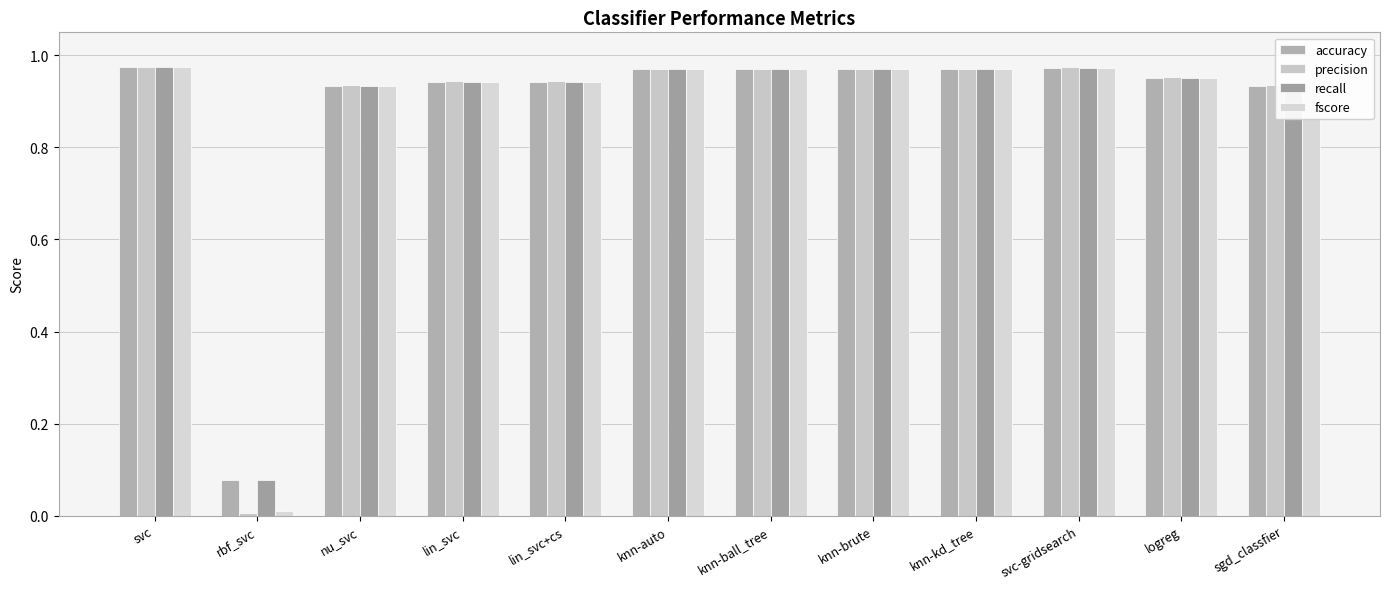

Reading right to left, list all the values displayed in this chart.

accuracy: sgd_classfier=0.9	logreg=1.0	svc-gridsearch=1.0	knn-kd_tree=1.0	knn-brute=1.0	knn-ball_tree=1.0	knn-auto=1.0	lin_svc+cs=0.9	lin_svc=0.9	nu_svc=0.9	rbf_svc=0.1	svc=1.0
precision: sgd_classfier=0.9	logreg=1.0	svc-gridsearch=1.0	knn-kd_tree=1.0	knn-brute=1.0	knn-ball_tree=1.0	knn-auto=1.0	lin_svc+cs=0.9	lin_svc=0.9	nu_svc=0.9	rbf_svc=0.0	svc=1.0
recall: sgd_classfier=0.9	logreg=1.0	svc-gridsearch=1.0	knn-kd_tree=1.0	knn-brute=1.0	knn-ball_tree=1.0	knn-auto=1.0	lin_svc+cs=0.9	lin_svc=0.9	nu_svc=0.9	rbf_svc=0.1	svc=1.0
fscore: sgd_classfier=0.9	logreg=1.0	svc-gridsearch=1.0	knn-kd_tree=1.0	knn-brute=1.0	knn-ball_tree=1.0	knn-auto=1.0	lin_svc+cs=0.9	lin_svc=0.9	nu_svc=0.9	rbf_svc=0.0	svc=1.0